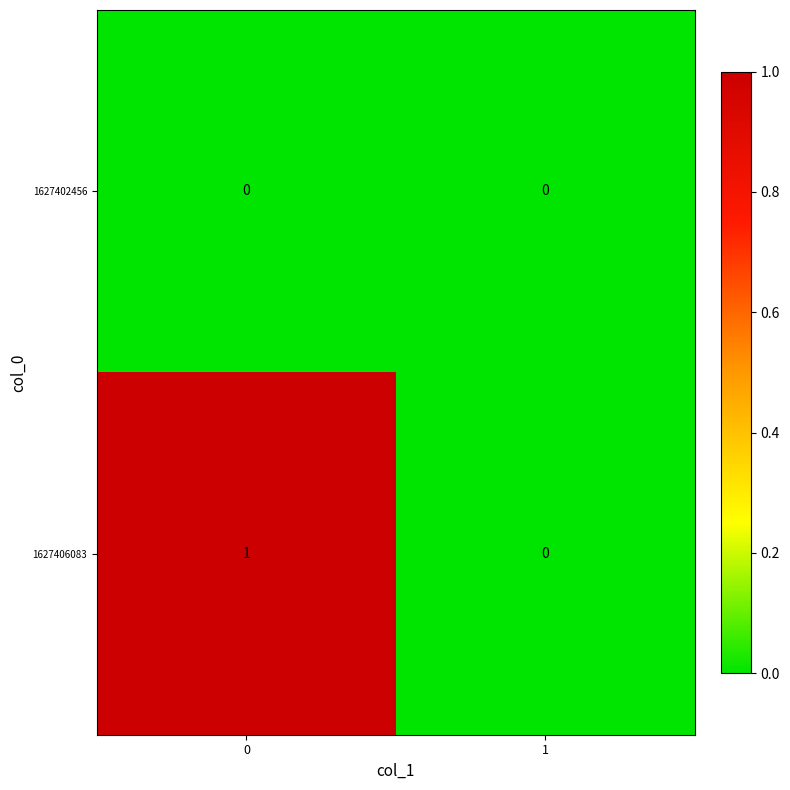

List the series in order of their overall mean, lowest first.

1627402456, 1627406083